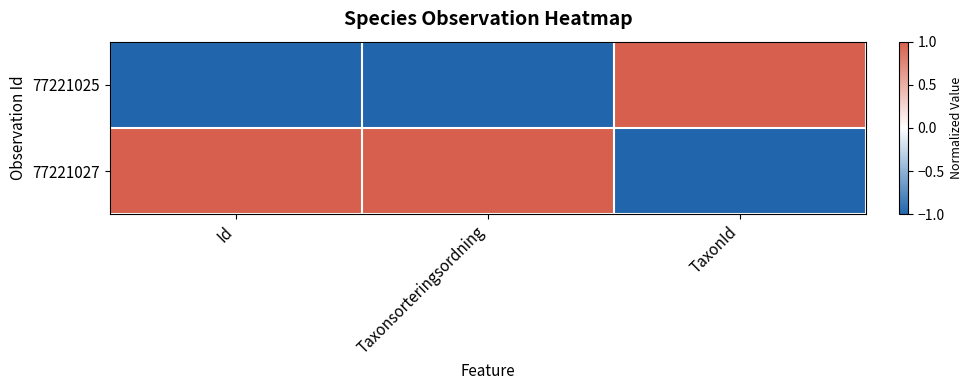

Which series has the widest spread of values?

77221025